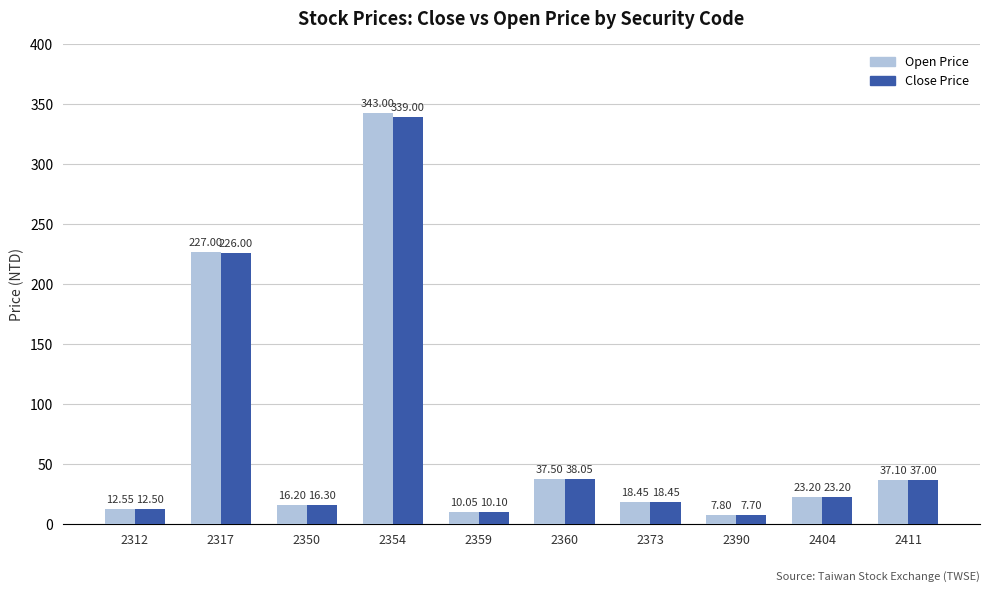

What is the difference between the maximum and minimum values in the Open Price series?

335.2